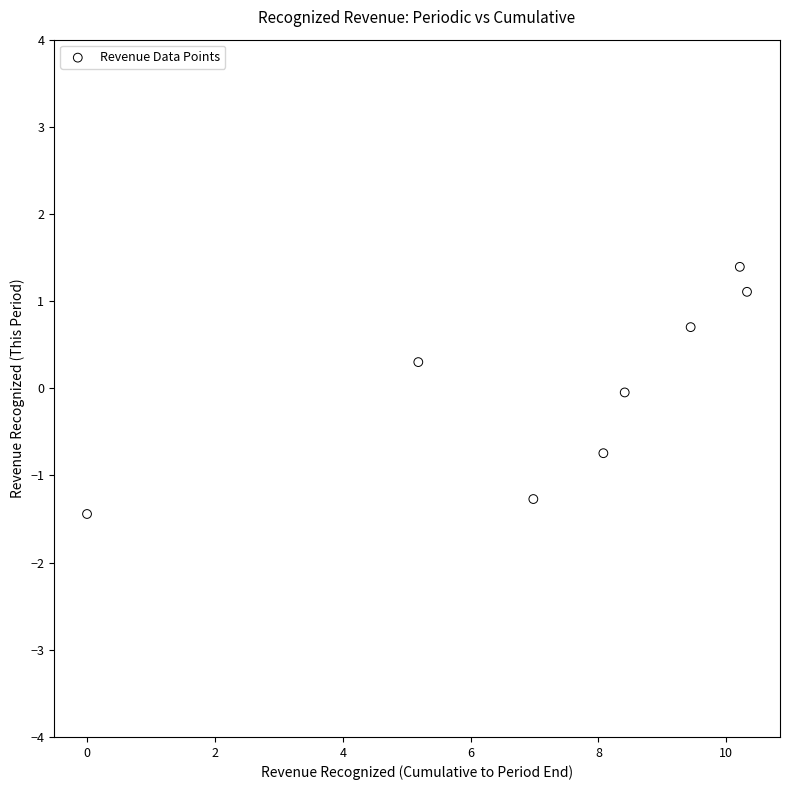

What is the average X value?

7.3